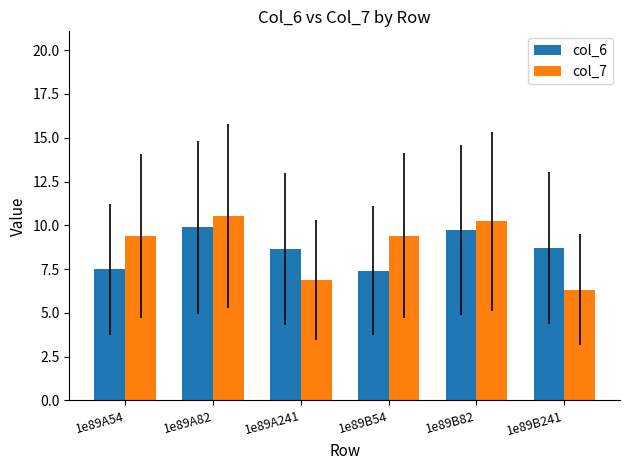

What is the highest value of the col_6 series?

9.9